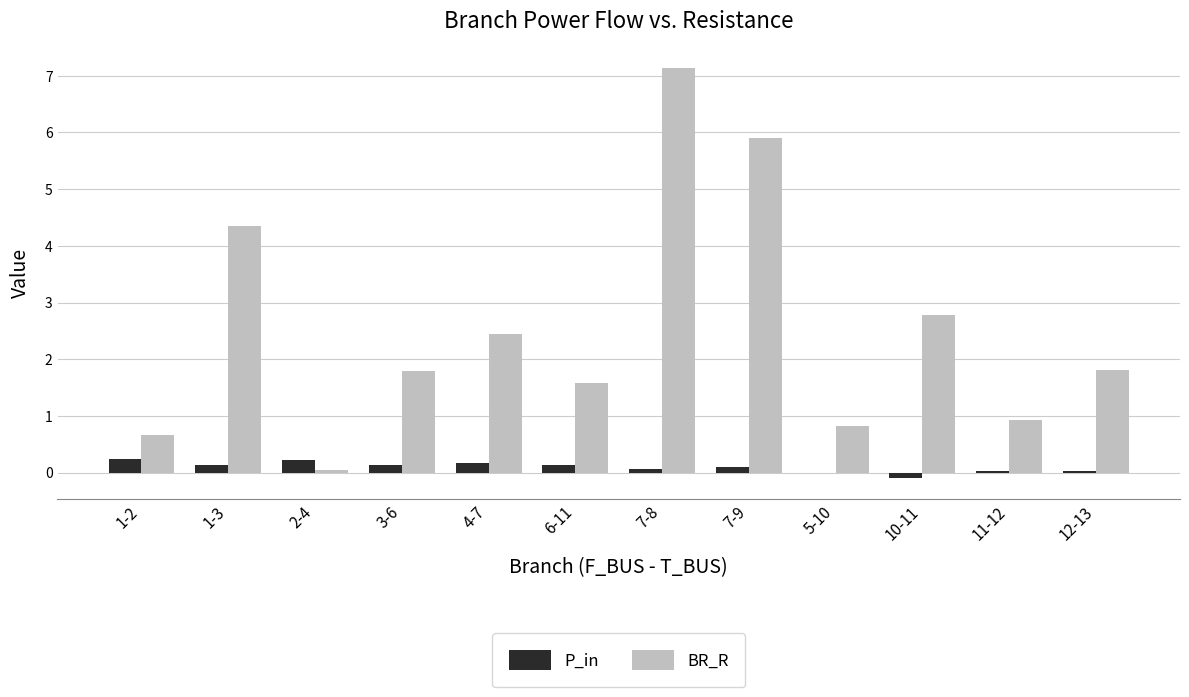

Count the number of data series in this chart.

2